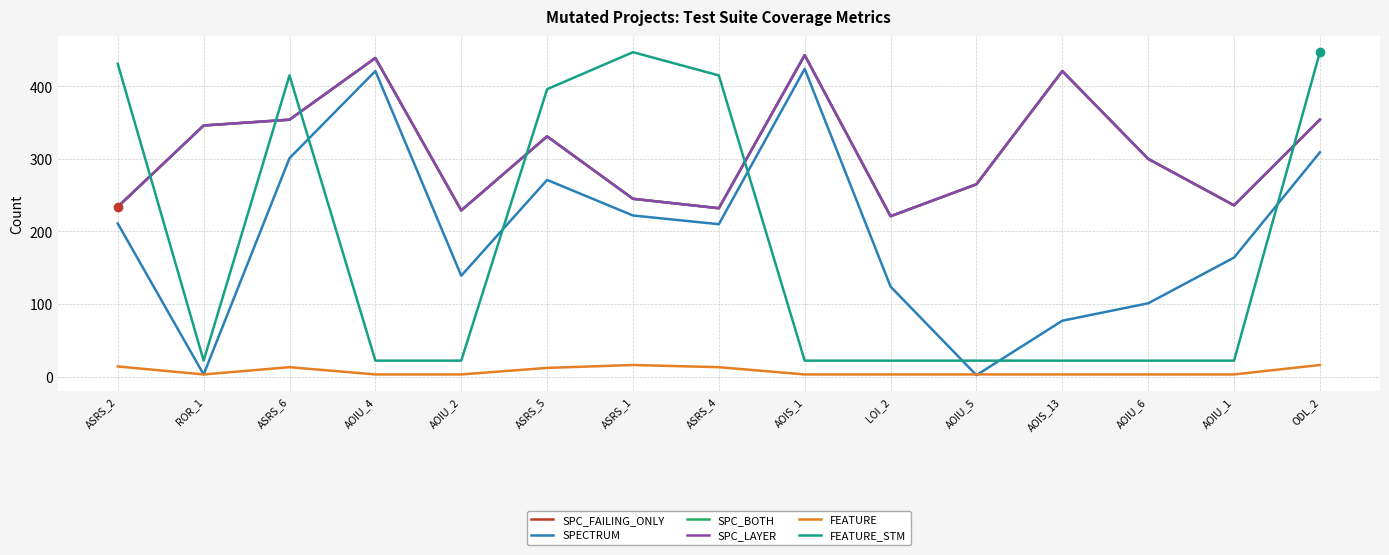

At how many categories does at least one series exceed 281?

11